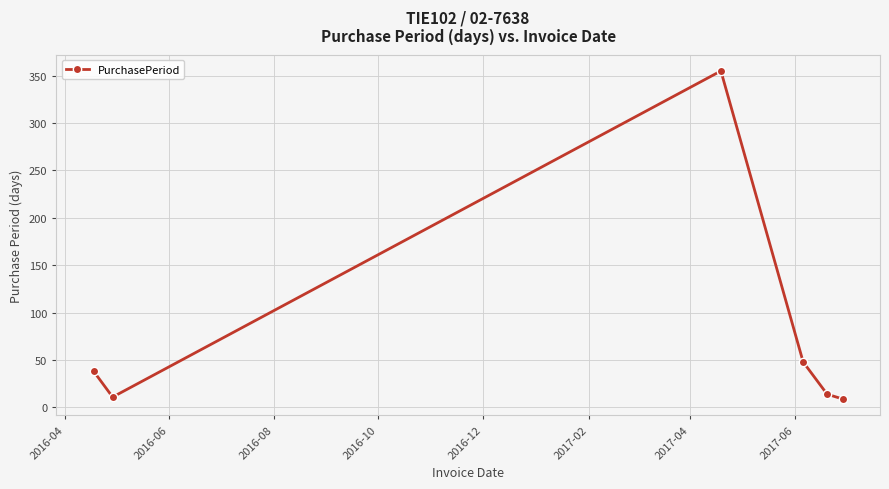

What is the value of the 3rd point from the left?

355